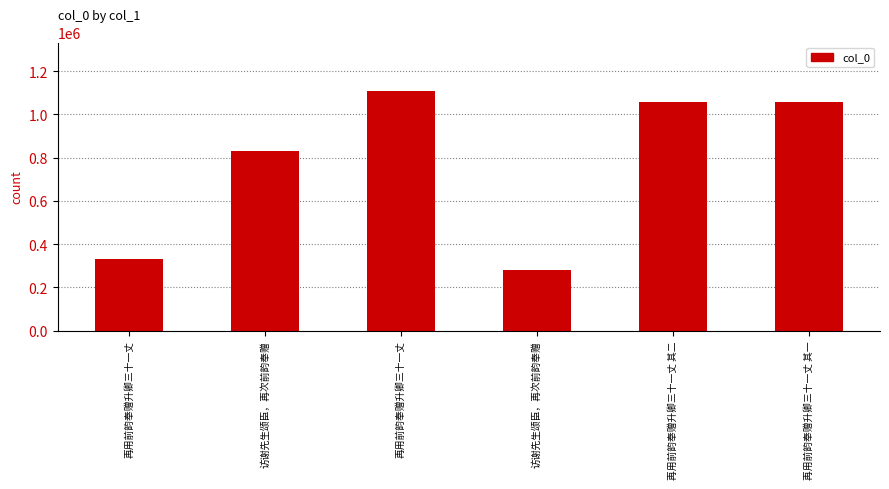

At which label does the data first exceed 1056790?

再用前韵奉赠升卿三十一丈